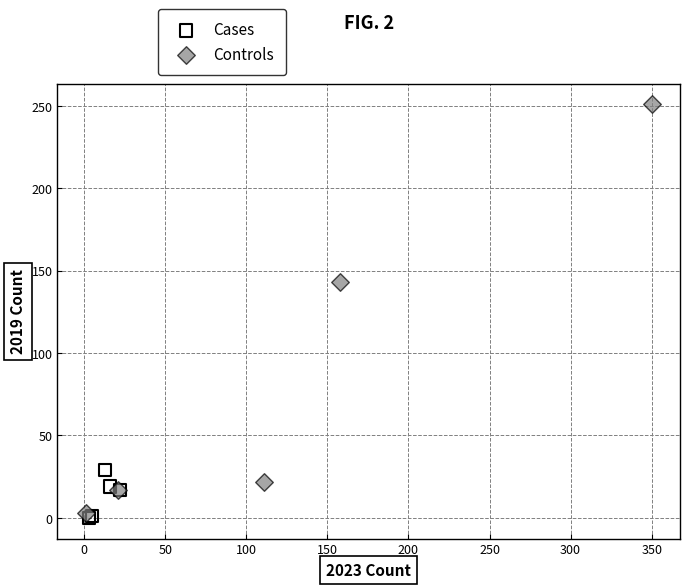

Which series contains the highest Y value?

Controls